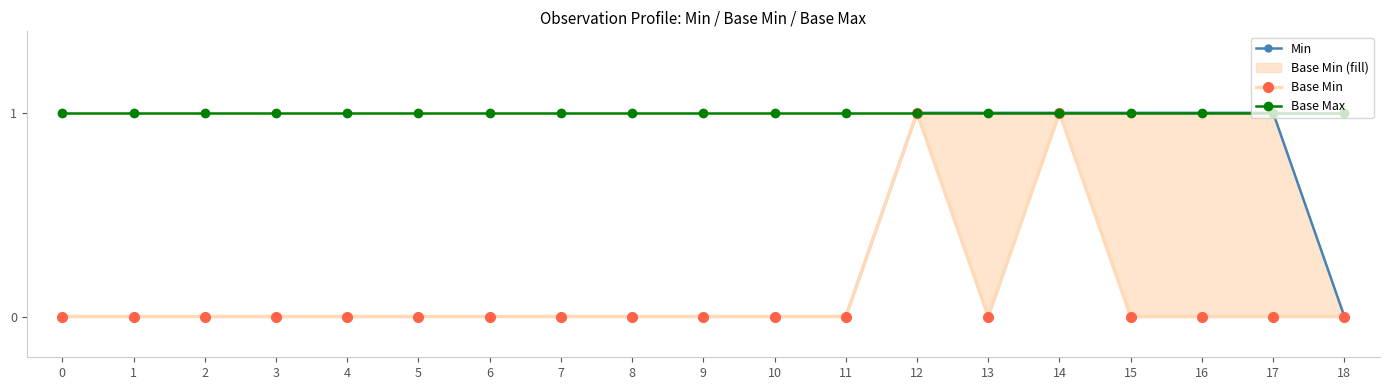

At how many categories does at least one series exceed 0?

19